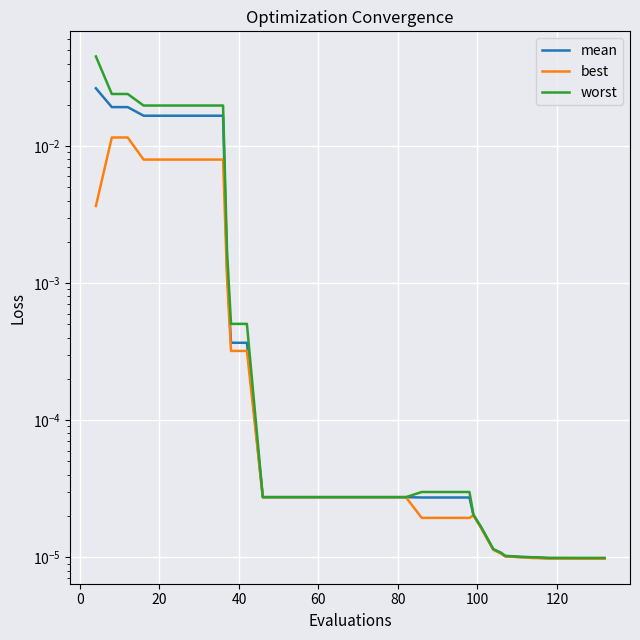

At how many categories does at least one series exceed 0?

40